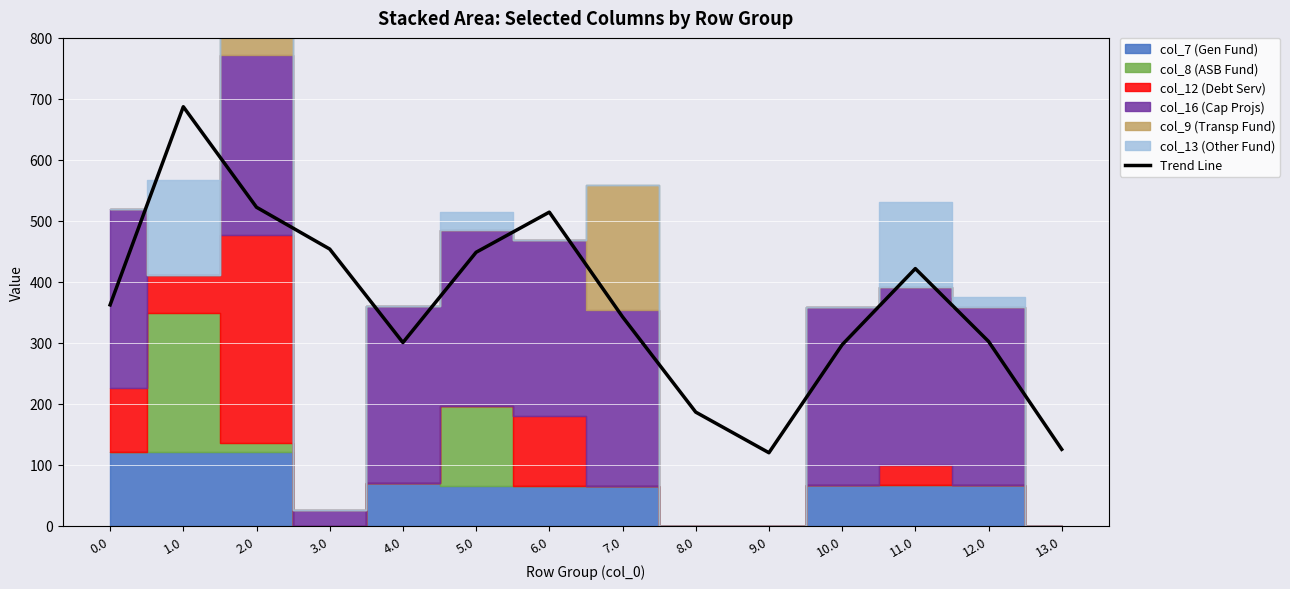

What is the difference between the maximum and minimum values?

567.6